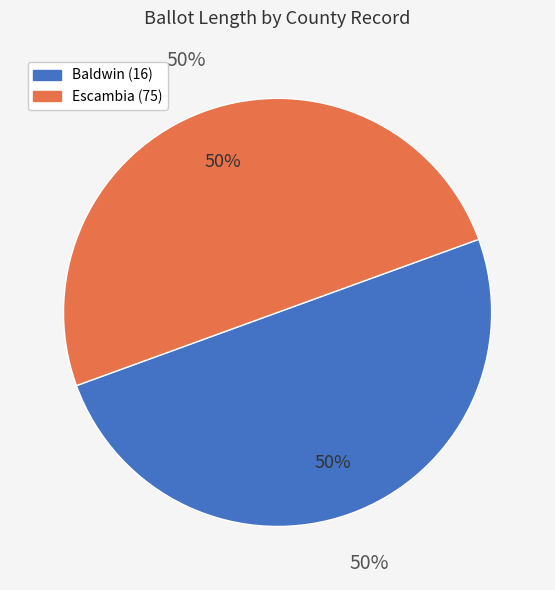

To the nearest percent, what portion does 75 represent?

50%